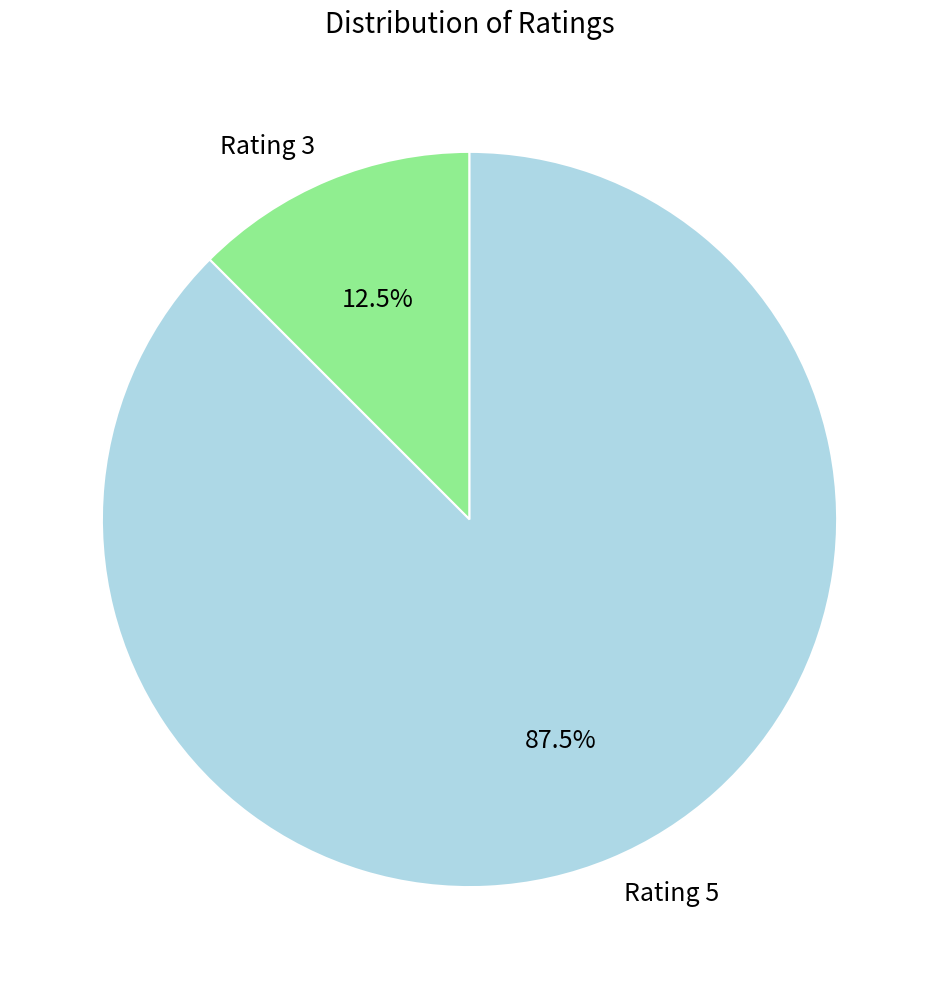

Is the sum of Rating 5 and Rating 3 greater than half?

Yes